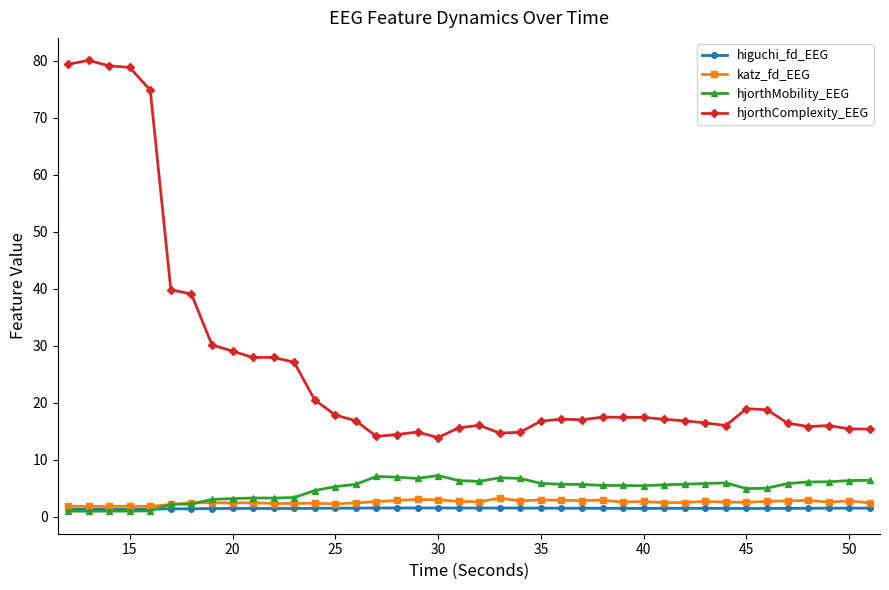

What is the highest value of the hjorthMobility_EEG series?

7.2